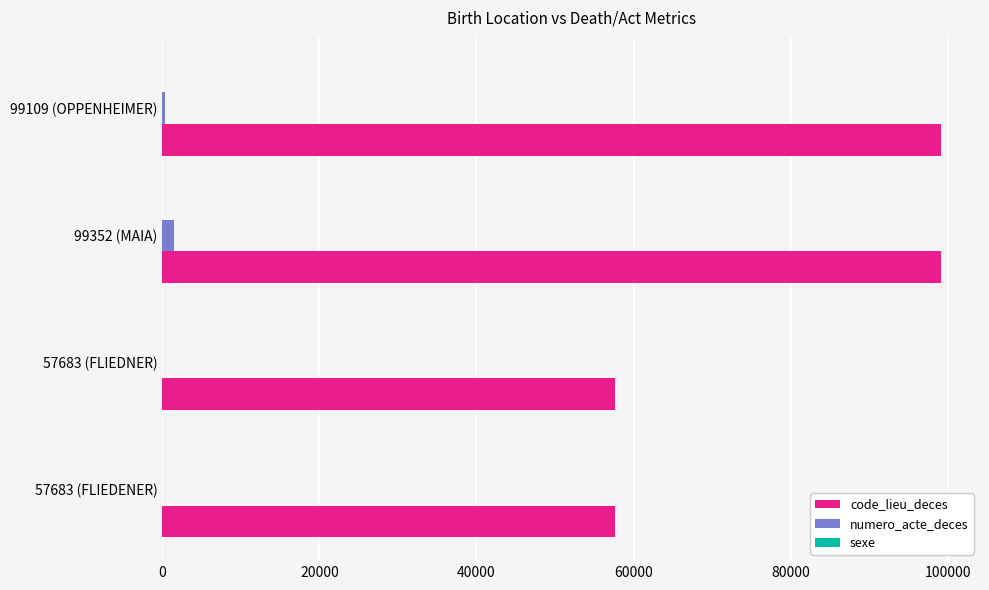

Is it true that code_lieu_deces equals 93340 at 57683 (FLIEDNER)?

False